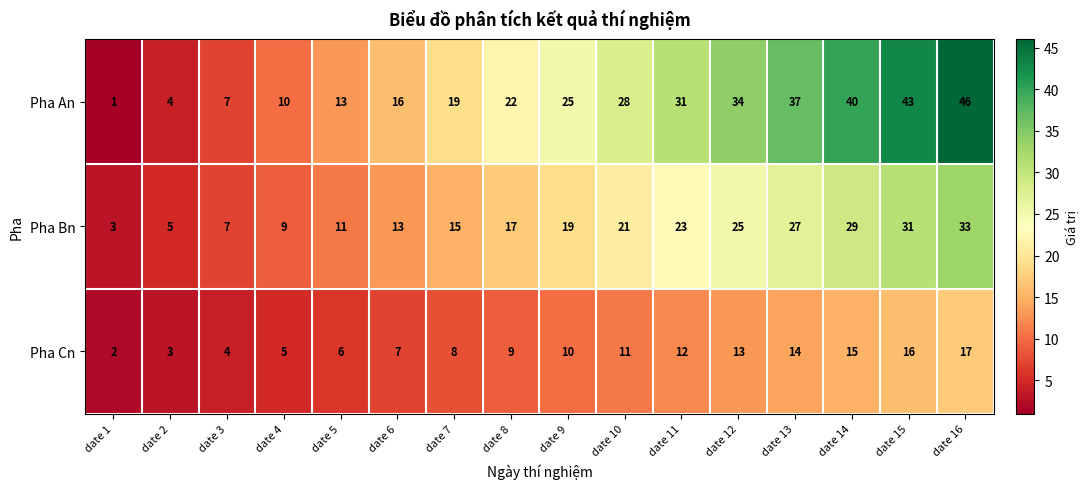

What is the difference between the second highest and minimum values in the Pha Bn series?

28